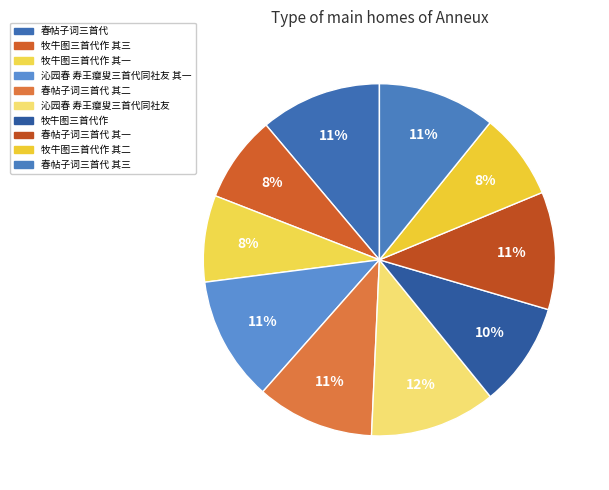

Does any single category account for the majority?

No